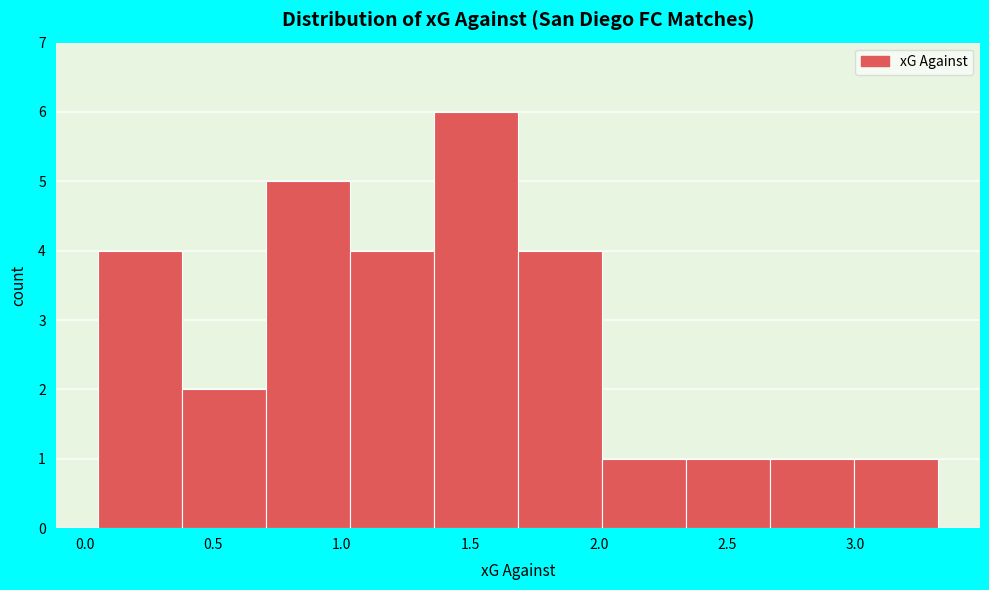

Which range on the x-axis has the tallest bar?

1.35 to 1.70